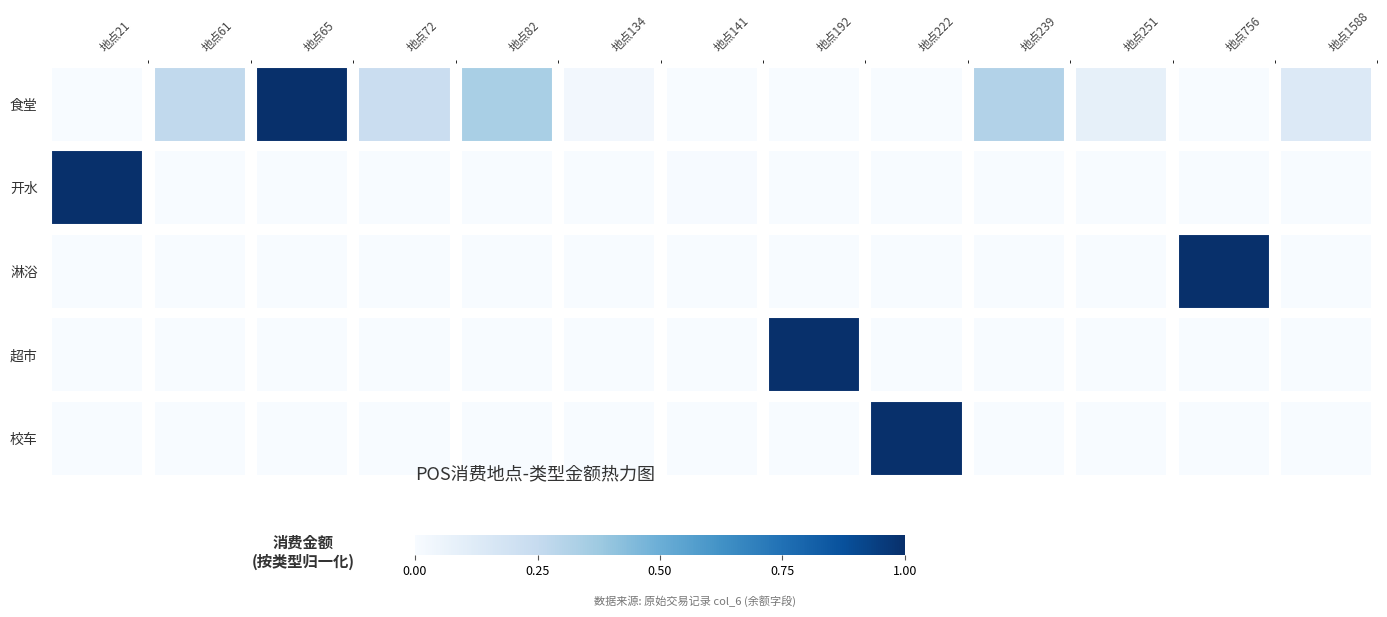

At which category is the sum across all series the highest?

地点21